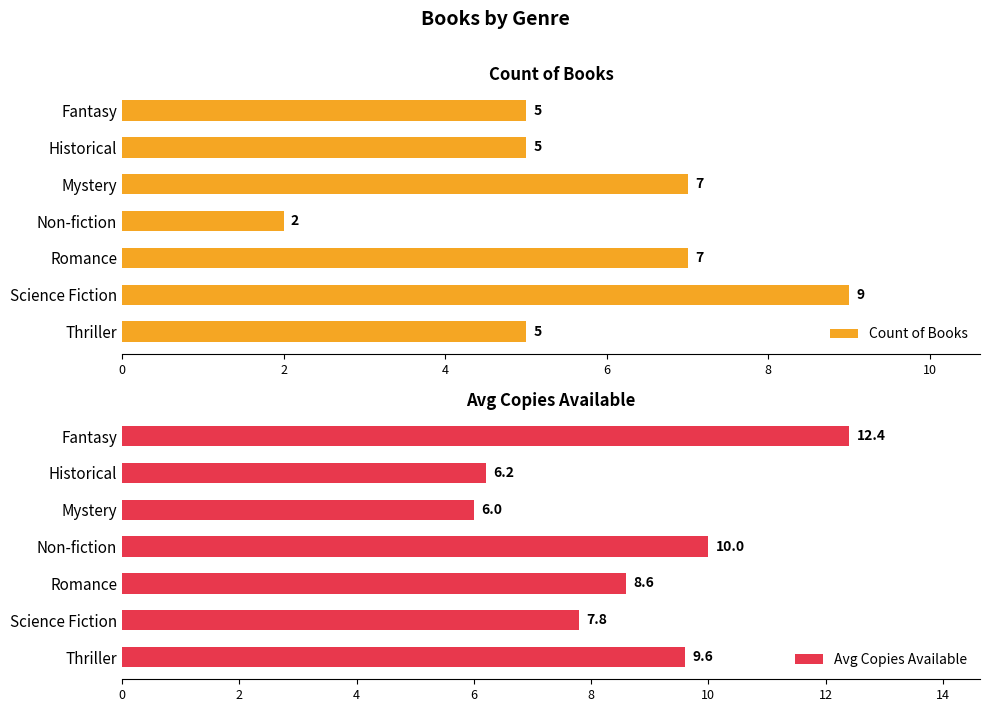

At which label does Avg Copies Available reach its minimum?

Mystery